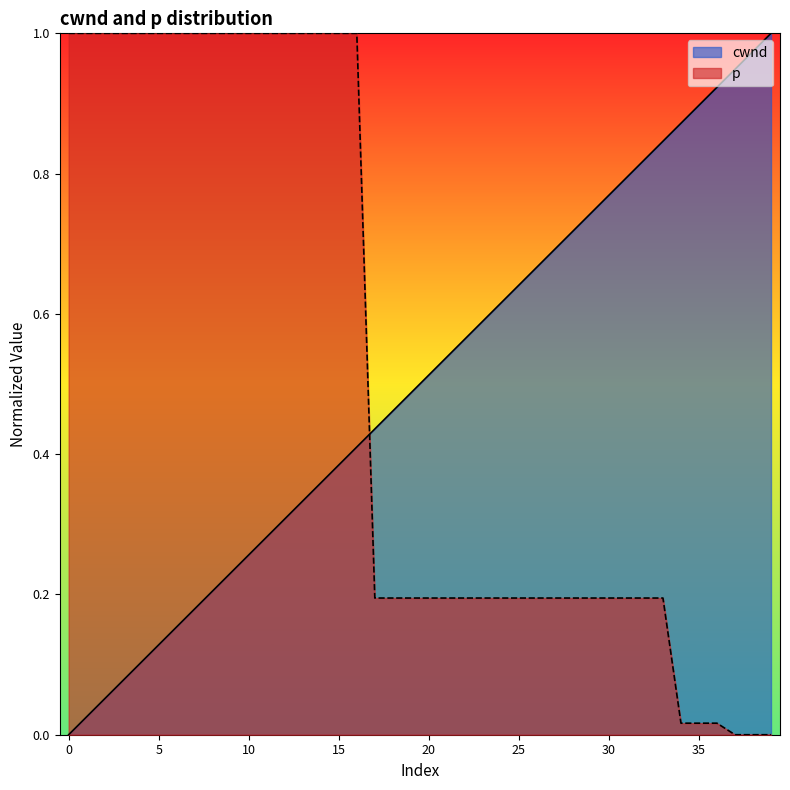

True or false: p has a value of 1.0 at 15.

True